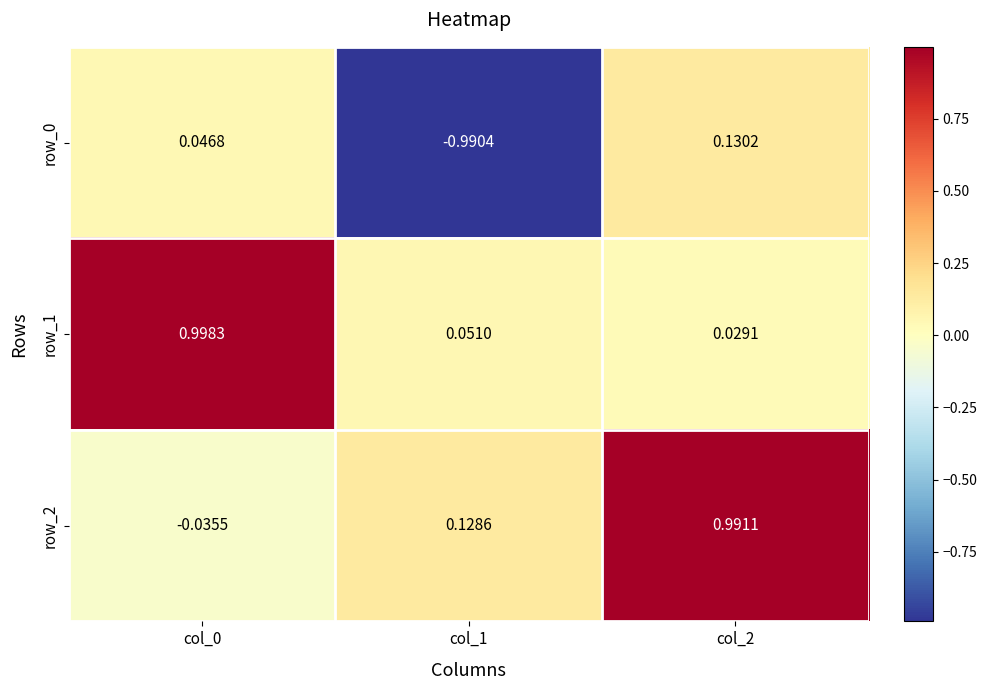

Is the value of row_1 at col_2 greater than the value of row_2 at col_2?

No